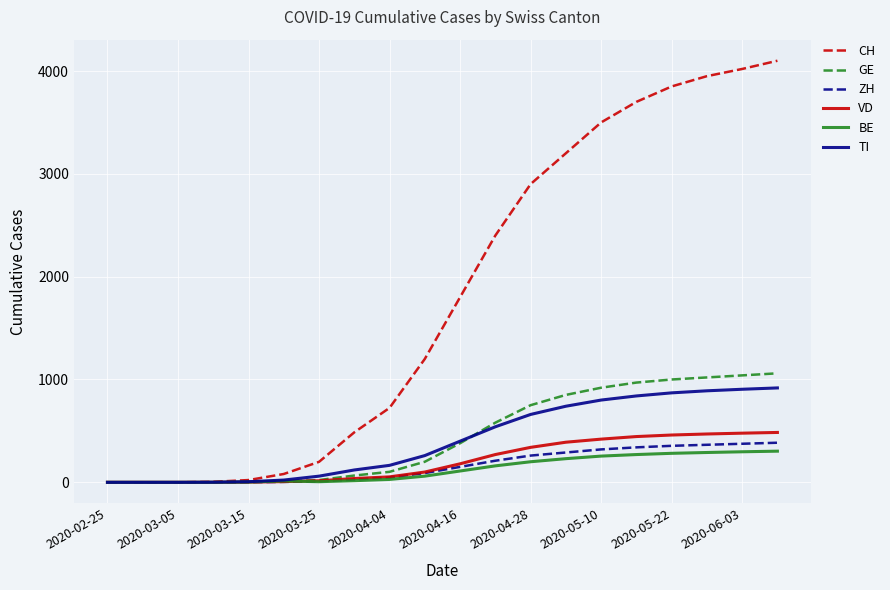

How many categories are shown in the chart?

20